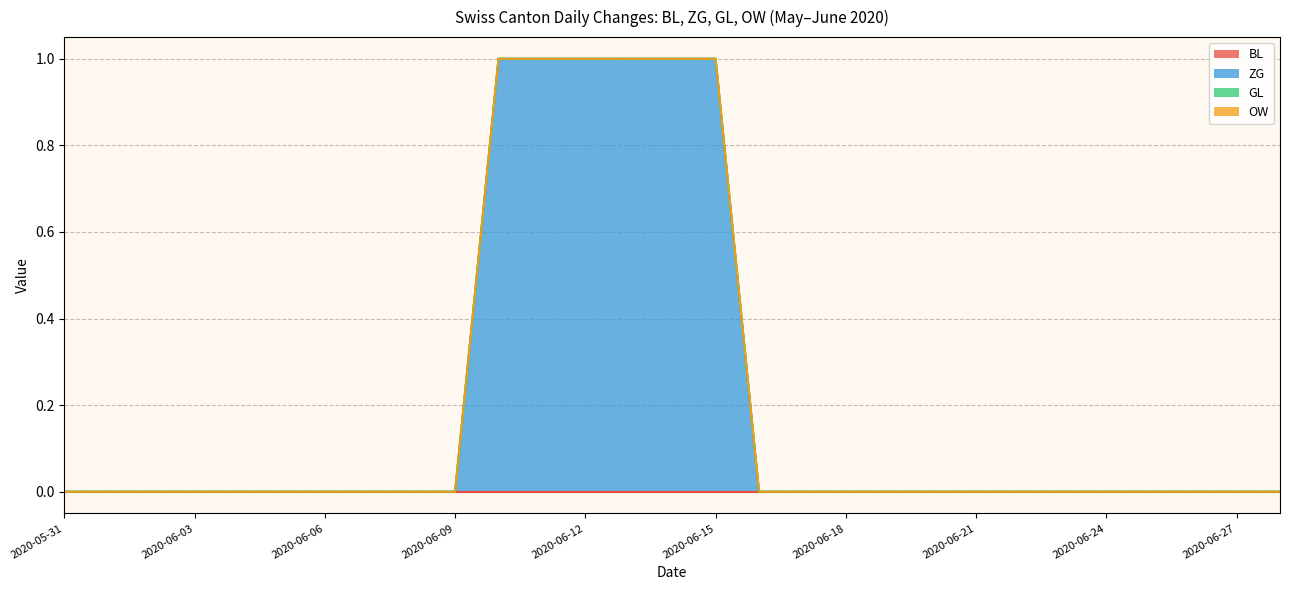

Reading right to left, what are all the values shown in this chart?

BL: 2020-06-28=0	2020-06-27=0	2020-06-26=0	2020-06-25=0	2020-06-24=0	2020-06-23=0	2020-06-22=0	2020-06-21=0	2020-06-20=0	2020-06-19=0	2020-06-18=0	2020-06-17=0	2020-06-16=0	2020-06-15=0	2020-06-14=0	2020-06-13=0	2020-06-12=0	2020-06-11=0	2020-06-10=0	2020-06-09=0	2020-06-08=0	2020-06-07=0	2020-06-06=0	2020-06-05=0	2020-06-04=0	2020-06-03=0	2020-06-02=0	2020-06-01=0	2020-05-31=0
ZG: 2020-06-28=0	2020-06-27=0	2020-06-26=0	2020-06-25=0	2020-06-24=0	2020-06-23=0	2020-06-22=0	2020-06-21=0	2020-06-20=0	2020-06-19=0	2020-06-18=0	2020-06-17=0	2020-06-16=0	2020-06-15=1	2020-06-14=1	2020-06-13=1	2020-06-12=1	2020-06-11=1	2020-06-10=1	2020-06-09=0	2020-06-08=0	2020-06-07=0	2020-06-06=0	2020-06-05=0	2020-06-04=0	2020-06-03=0	2020-06-02=0	2020-06-01=0	2020-05-31=0
GL: 2020-06-28=0	2020-06-27=0	2020-06-26=0	2020-06-25=0	2020-06-24=0	2020-06-23=0	2020-06-22=0	2020-06-21=0	2020-06-20=0	2020-06-19=0	2020-06-18=0	2020-06-17=0	2020-06-16=0	2020-06-15=0	2020-06-14=0	2020-06-13=0	2020-06-12=0	2020-06-11=0	2020-06-10=0	2020-06-09=0	2020-06-08=0	2020-06-07=0	2020-06-06=0	2020-06-05=0	2020-06-04=0	2020-06-03=0	2020-06-02=0	2020-06-01=0	2020-05-31=0
OW: 2020-06-28=0	2020-06-27=0	2020-06-26=0	2020-06-25=0	2020-06-24=0	2020-06-23=0	2020-06-22=0	2020-06-21=0	2020-06-20=0	2020-06-19=0	2020-06-18=0	2020-06-17=0	2020-06-16=0	2020-06-15=0	2020-06-14=0	2020-06-13=0	2020-06-12=0	2020-06-11=0	2020-06-10=0	2020-06-09=0	2020-06-08=0	2020-06-07=0	2020-06-06=0	2020-06-05=0	2020-06-04=0	2020-06-03=0	2020-06-02=0	2020-06-01=0	2020-05-31=0